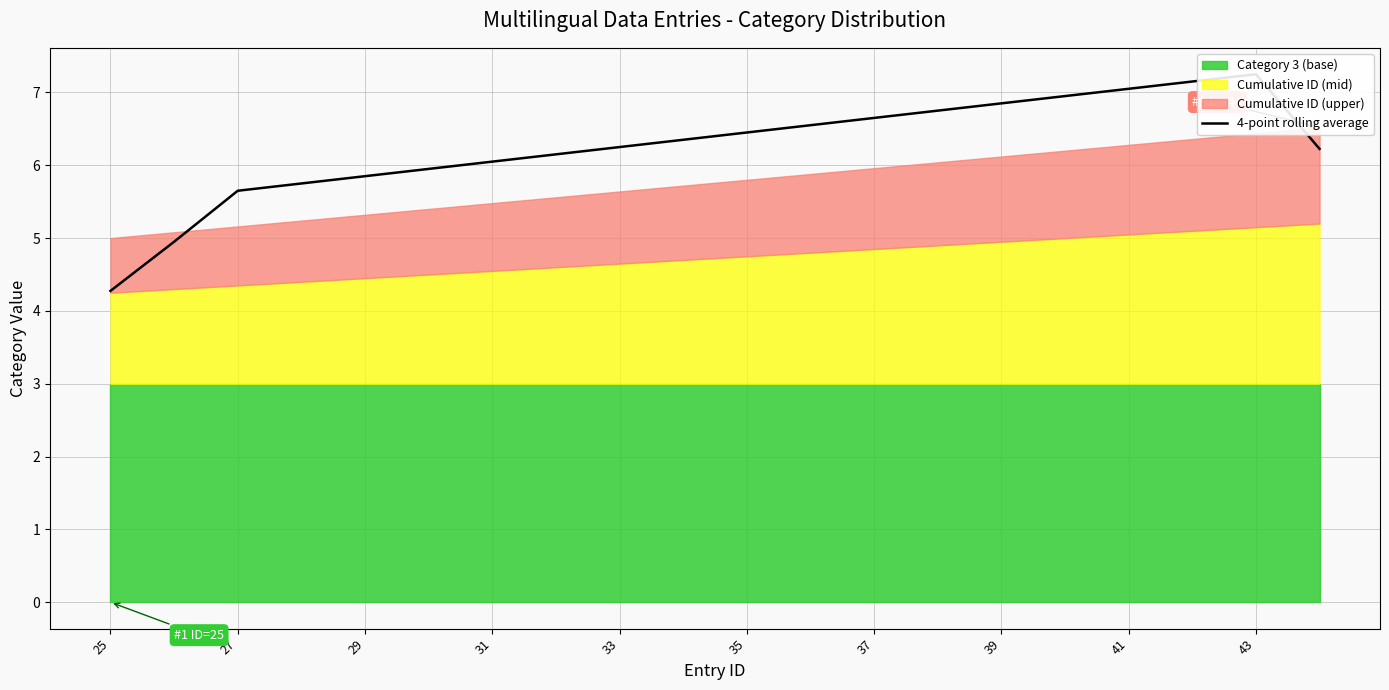

What value does the data have at 25?

4.3